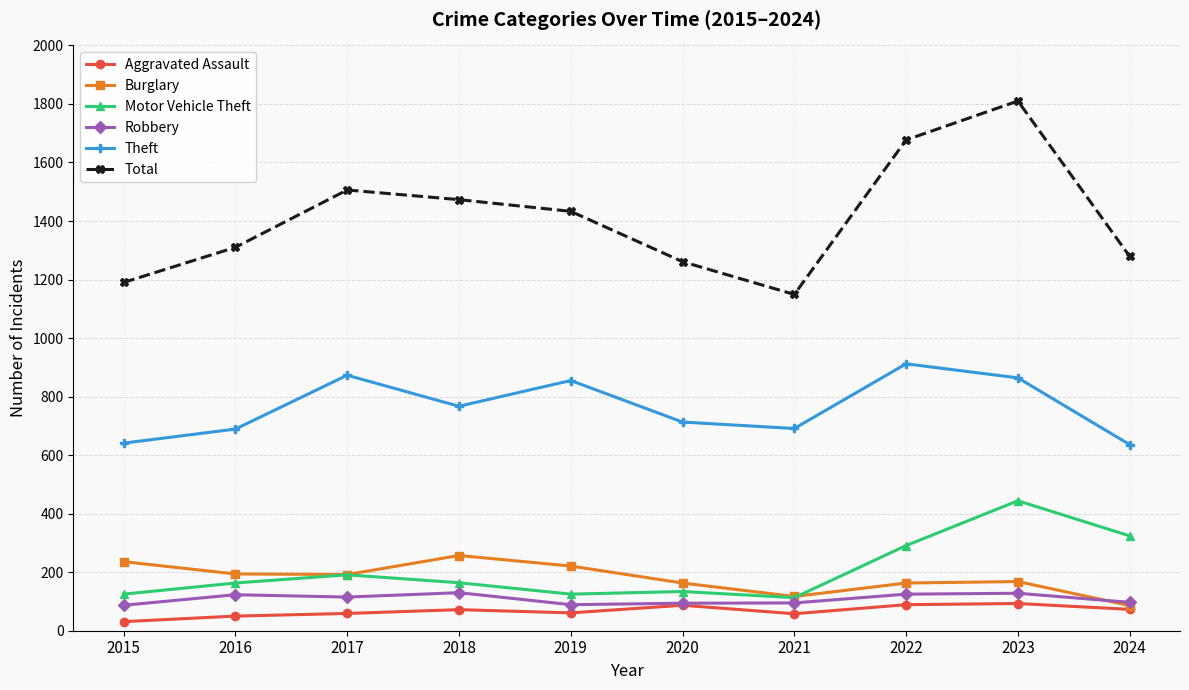

True or false: Motor Vehicle Theft and Aggravated Assault intersect in this chart.

False